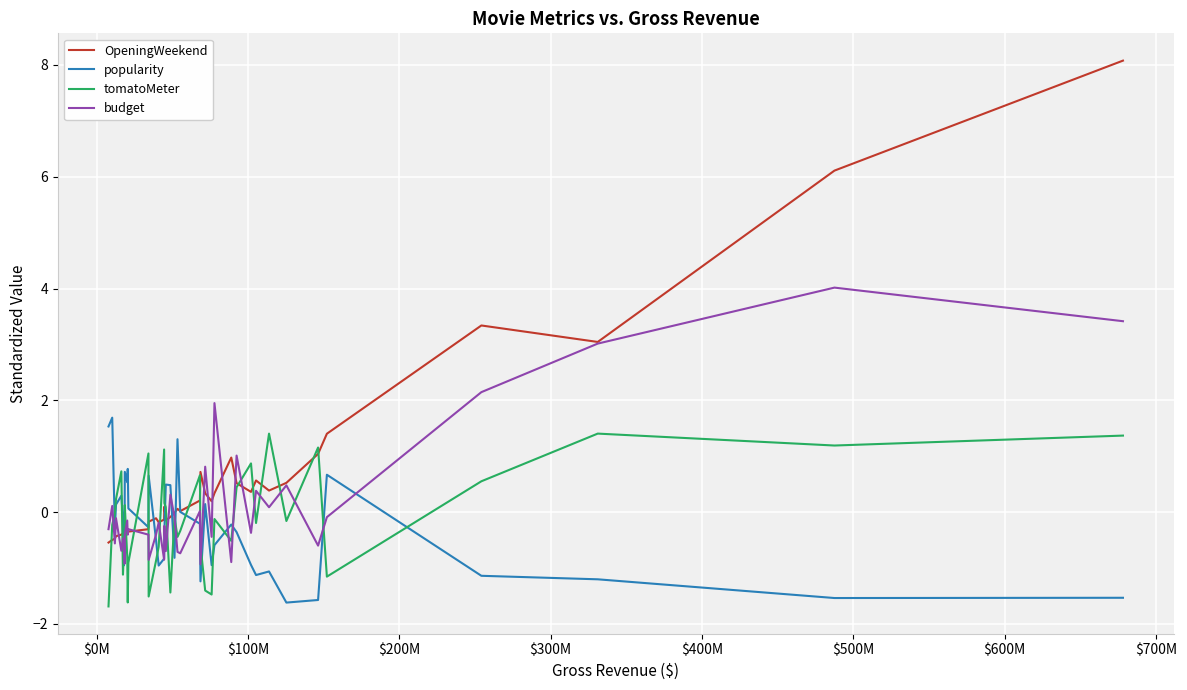

After their last crossing, which series has the higher values: budget or OpeningWeekend?

OpeningWeekend